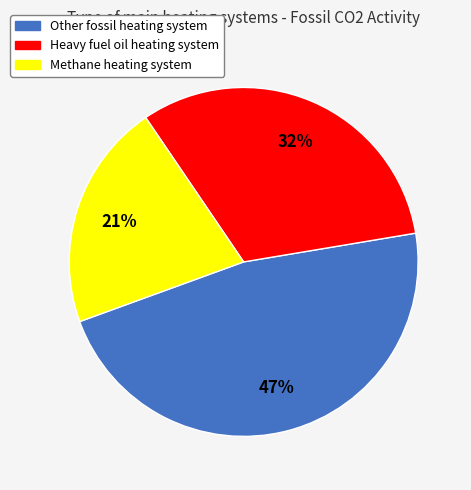

The Methane heating system slice represents 21% of the pie. True or false?

True